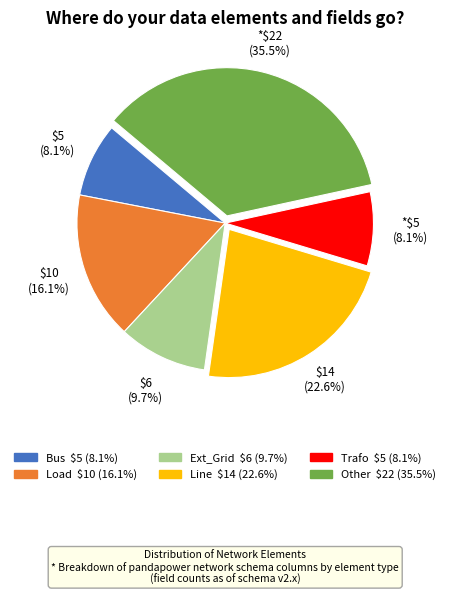

To the nearest percent, what is the difference between the largest and smallest slice percentages?

27%